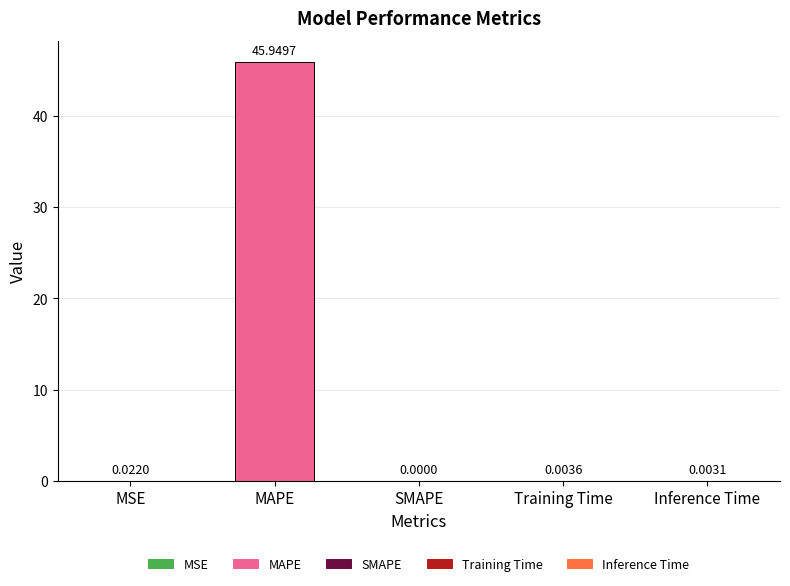

Is it true that the value at MSE is 0.0?

False